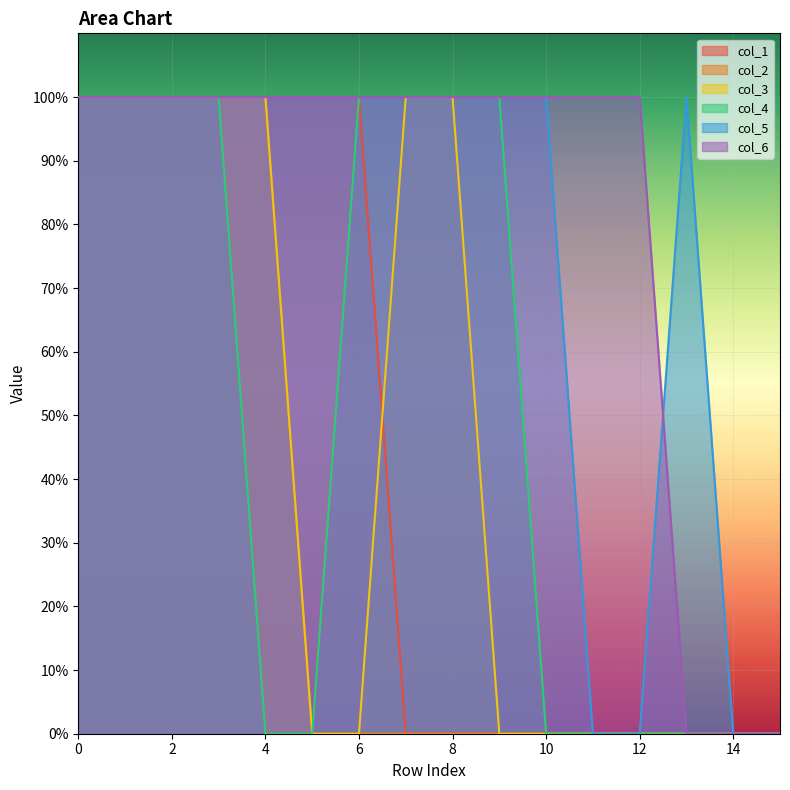

What are all the series names shown in the legend?

col_1, col_2, col_3, col_4, col_5, col_6